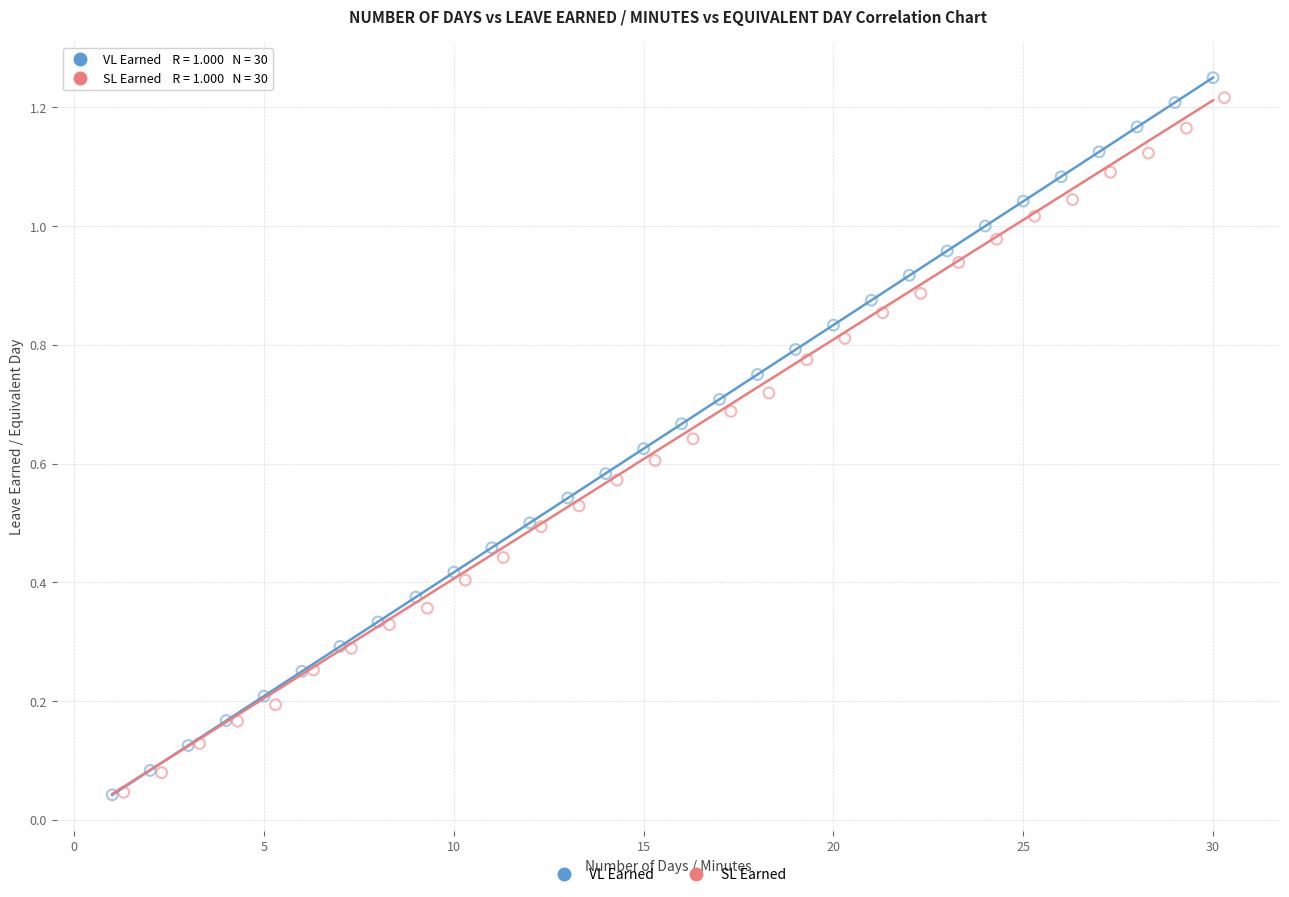

Which series has the largest Y range (max minus min)?

VL Earned